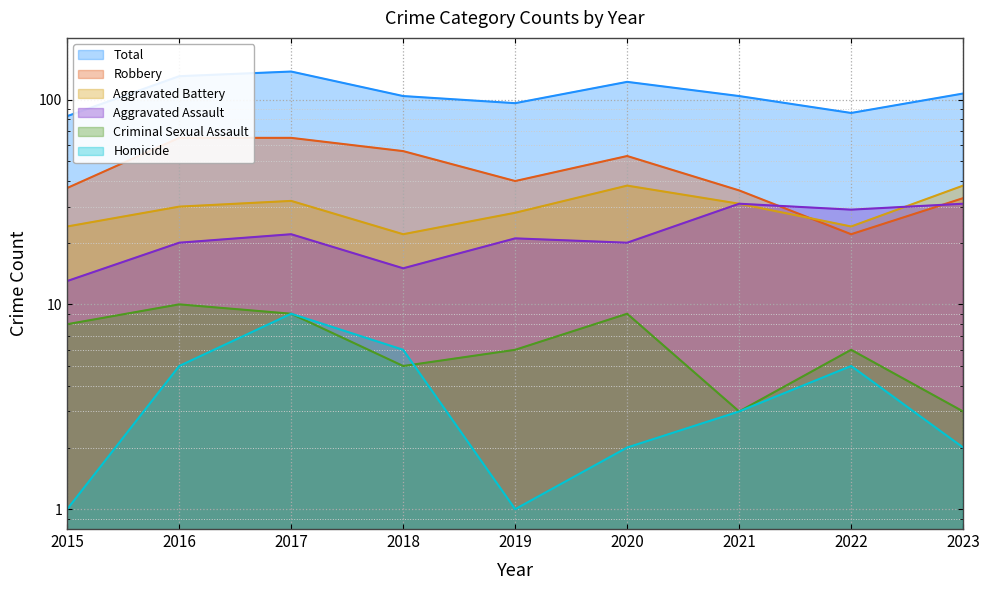

What are all the series names shown in the legend?

Aggravated Assault, Aggravated Battery, Criminal Sexual Assault, Homicide, Robbery, Total